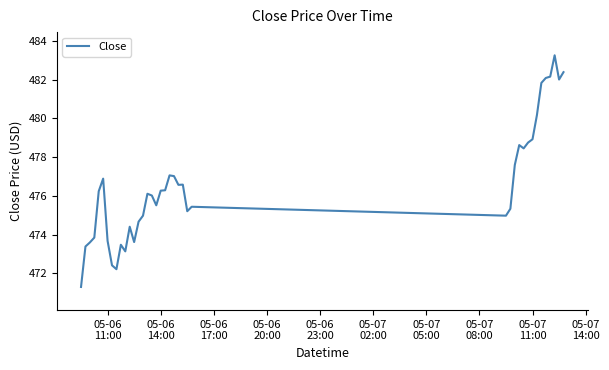

What is the smallest value displayed?

471.3